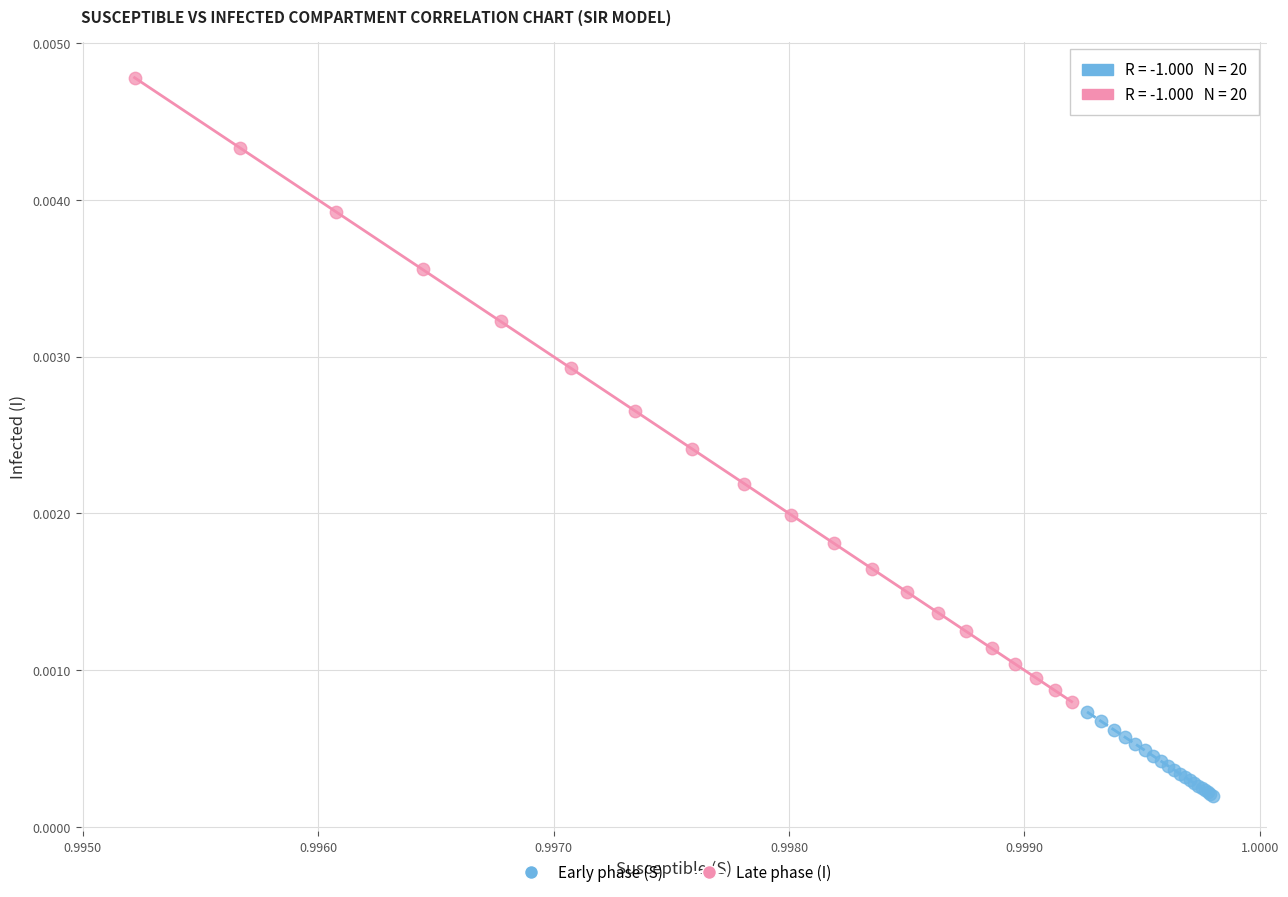

Which series has the widest spread of Y values?

Late phase (I)